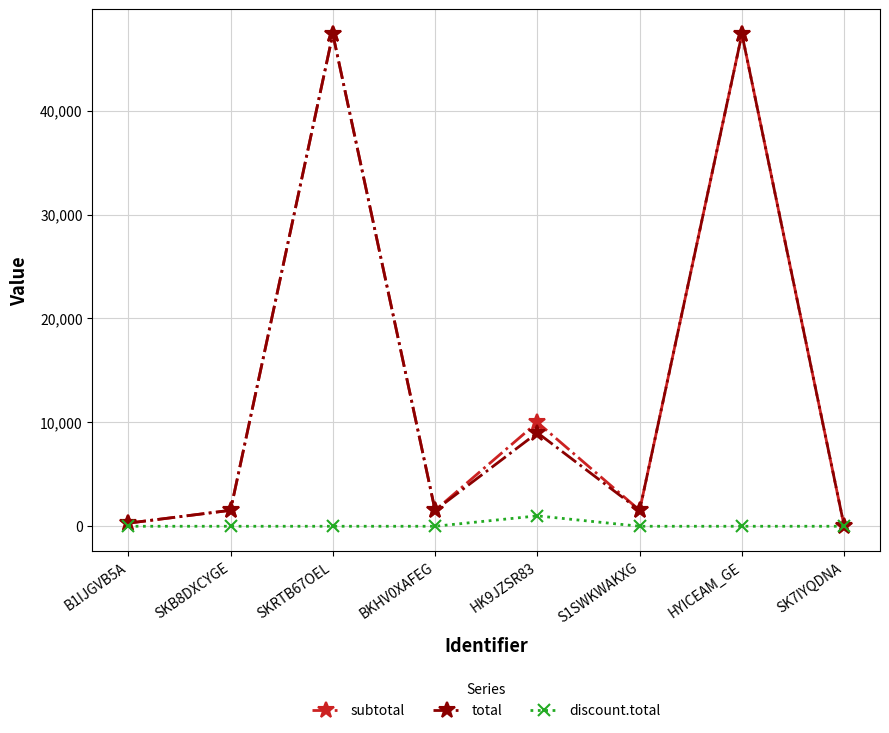

Is it true that subtotal equals 47370.0 at SKRTB67OEL?

True